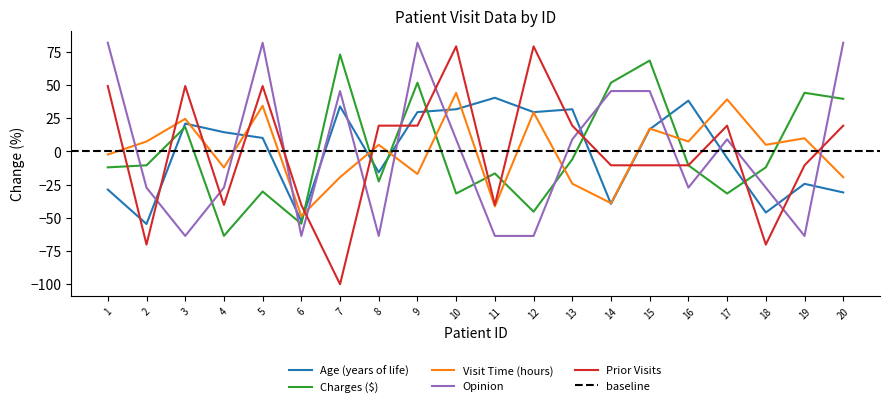

Which label corresponds to the smallest value in the chart?

7